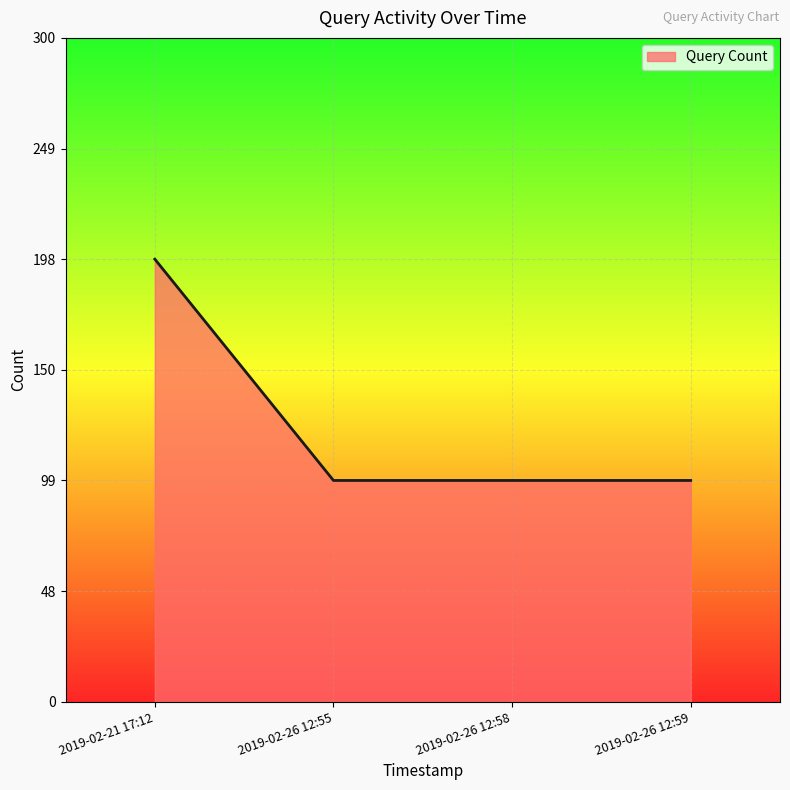

What position from the right is 2019-02-26 12:55?

3